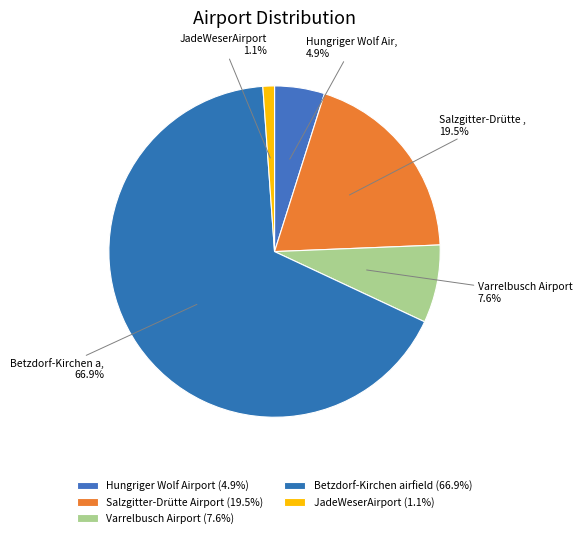

Does Betzdorf-Kirchen airfield represent more than half of the total?

Yes